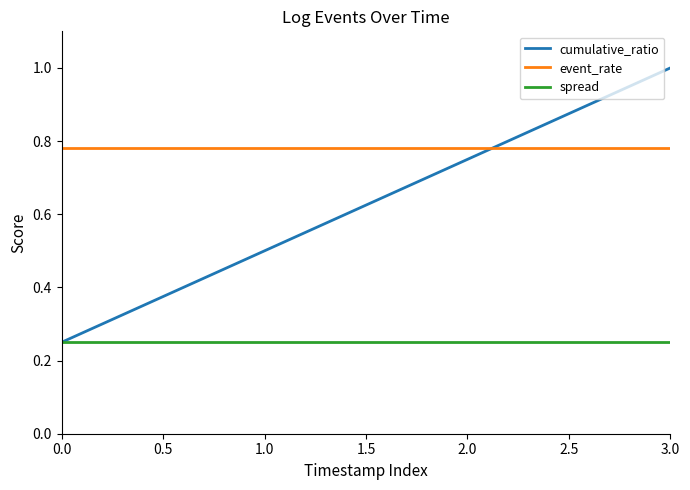

At 3.0, list the series in order from smallest to largest.

spread, event_rate, cumulative_ratio